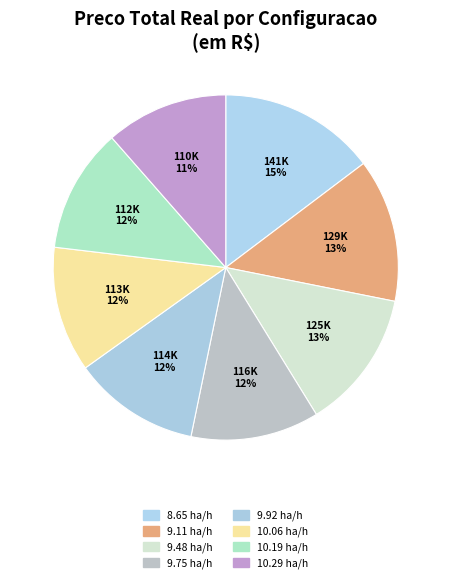

To the nearest percent, what is the average slice percentage?

12%